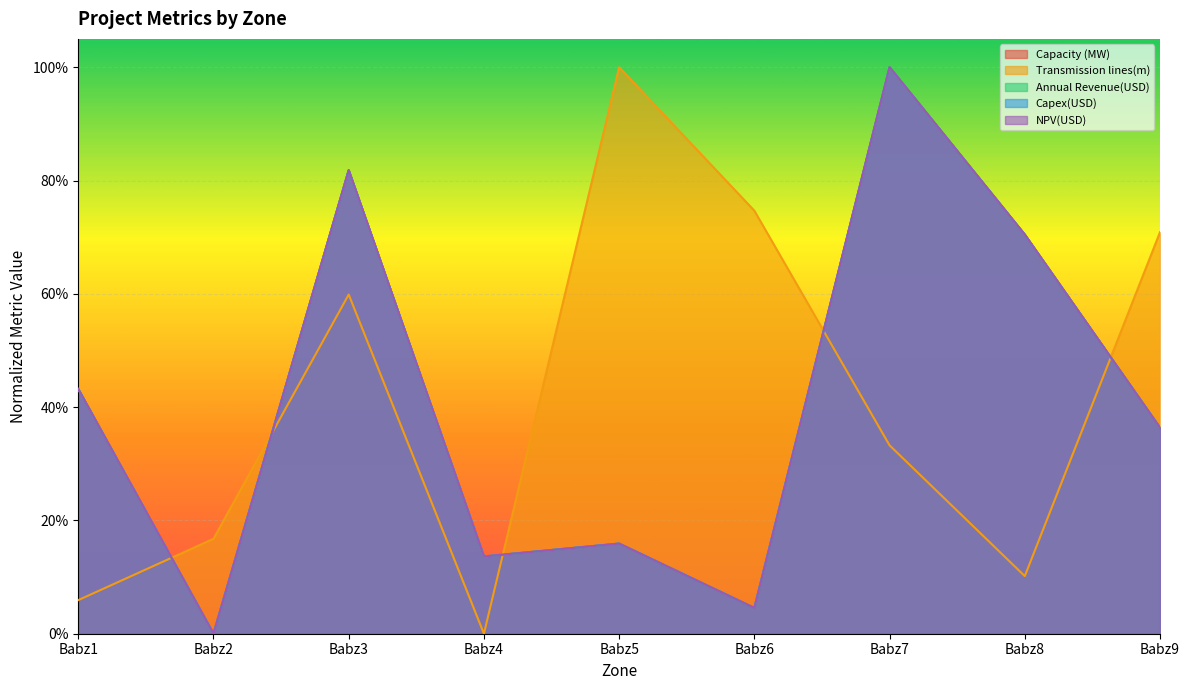

True or false: Transmission lines(m) has more than 2 interior local peaks.

False